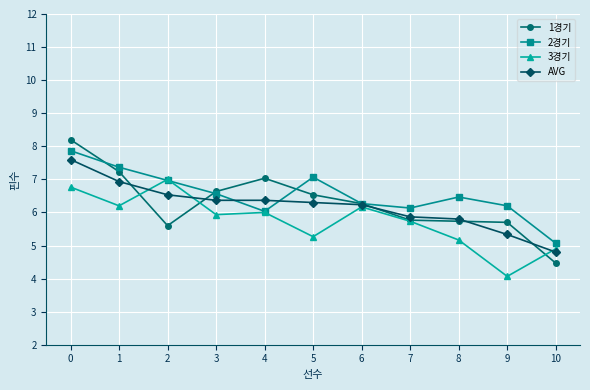

Is it true that 3경기 equals 8.6 at 5?

False